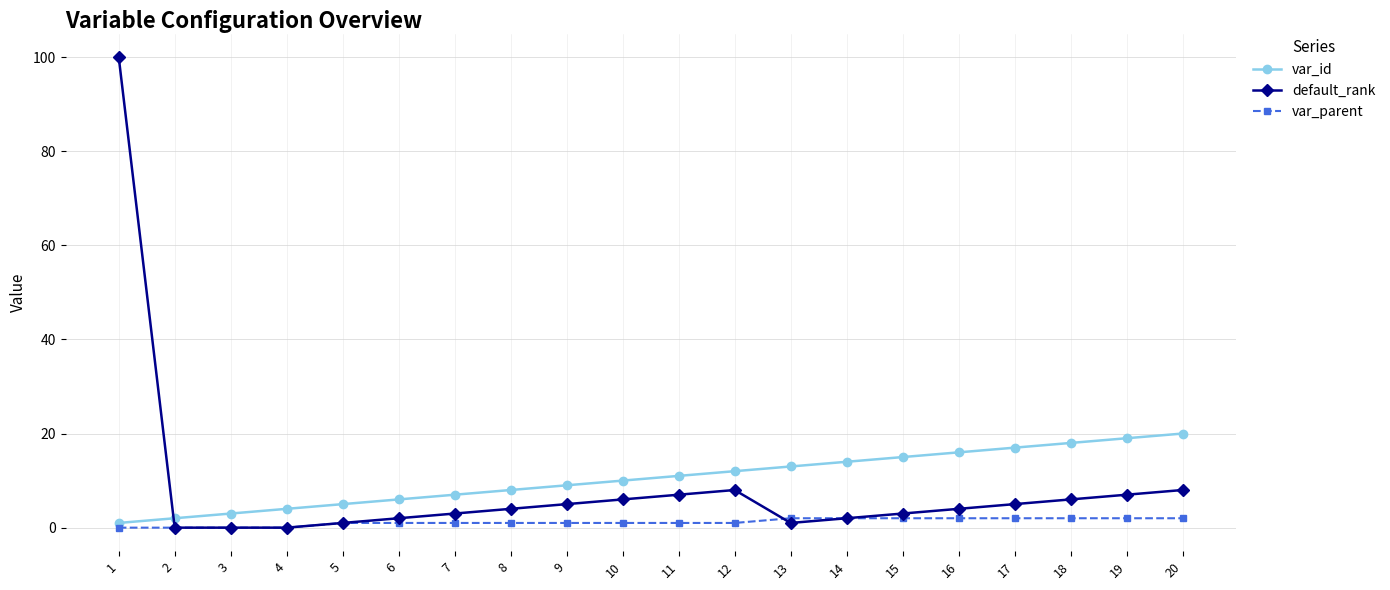

Between 4 and 19, which series saw the biggest shift?

var_id